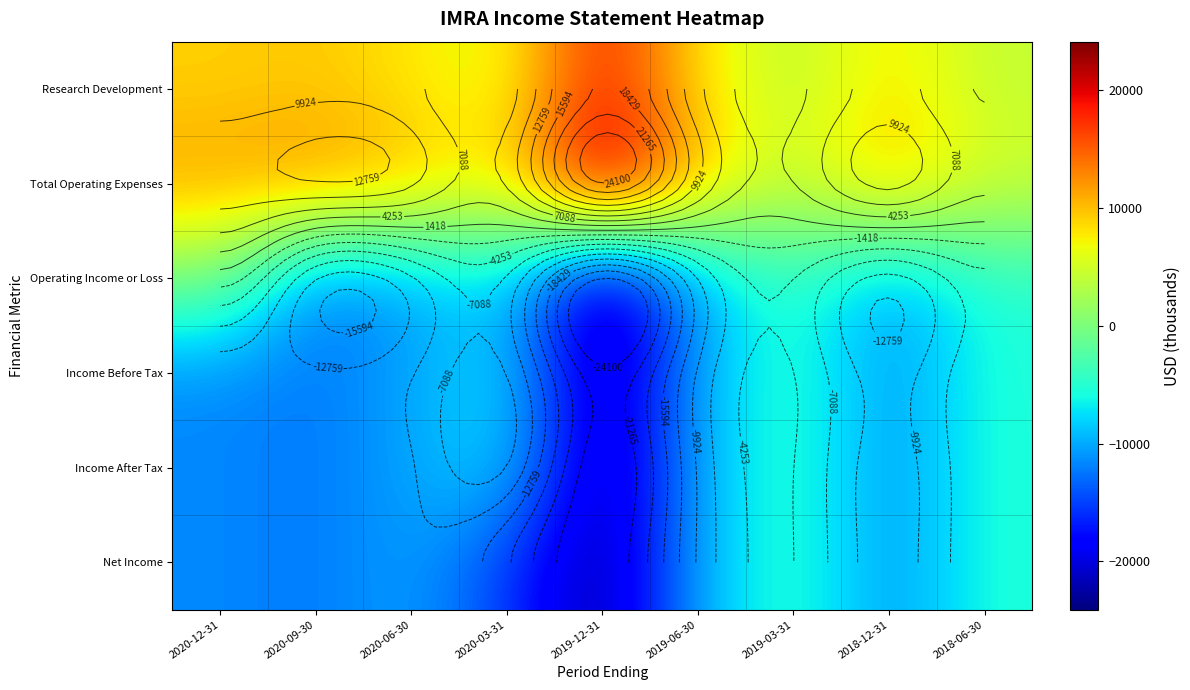

The Income After Tax series shows -3395 at 2020-06-30. True or false?

False